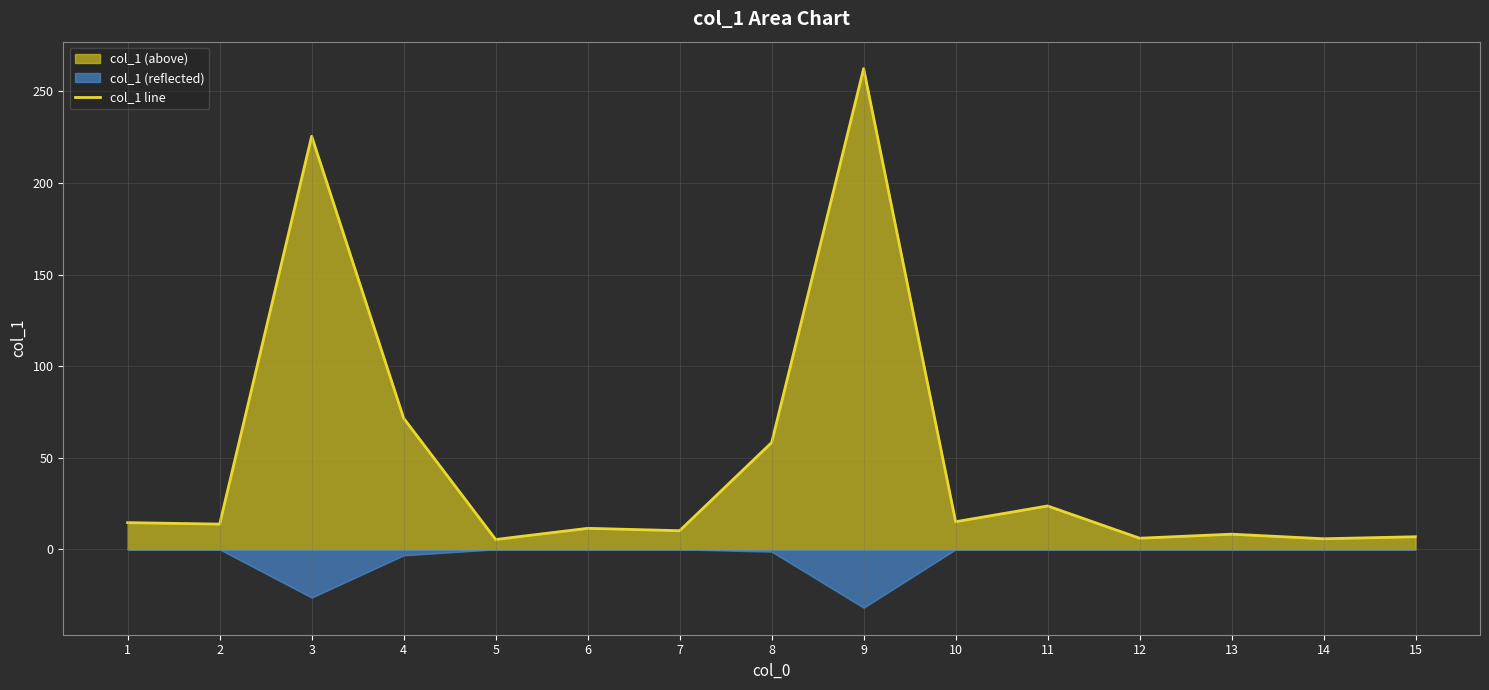

Read the value at 2.

13.8